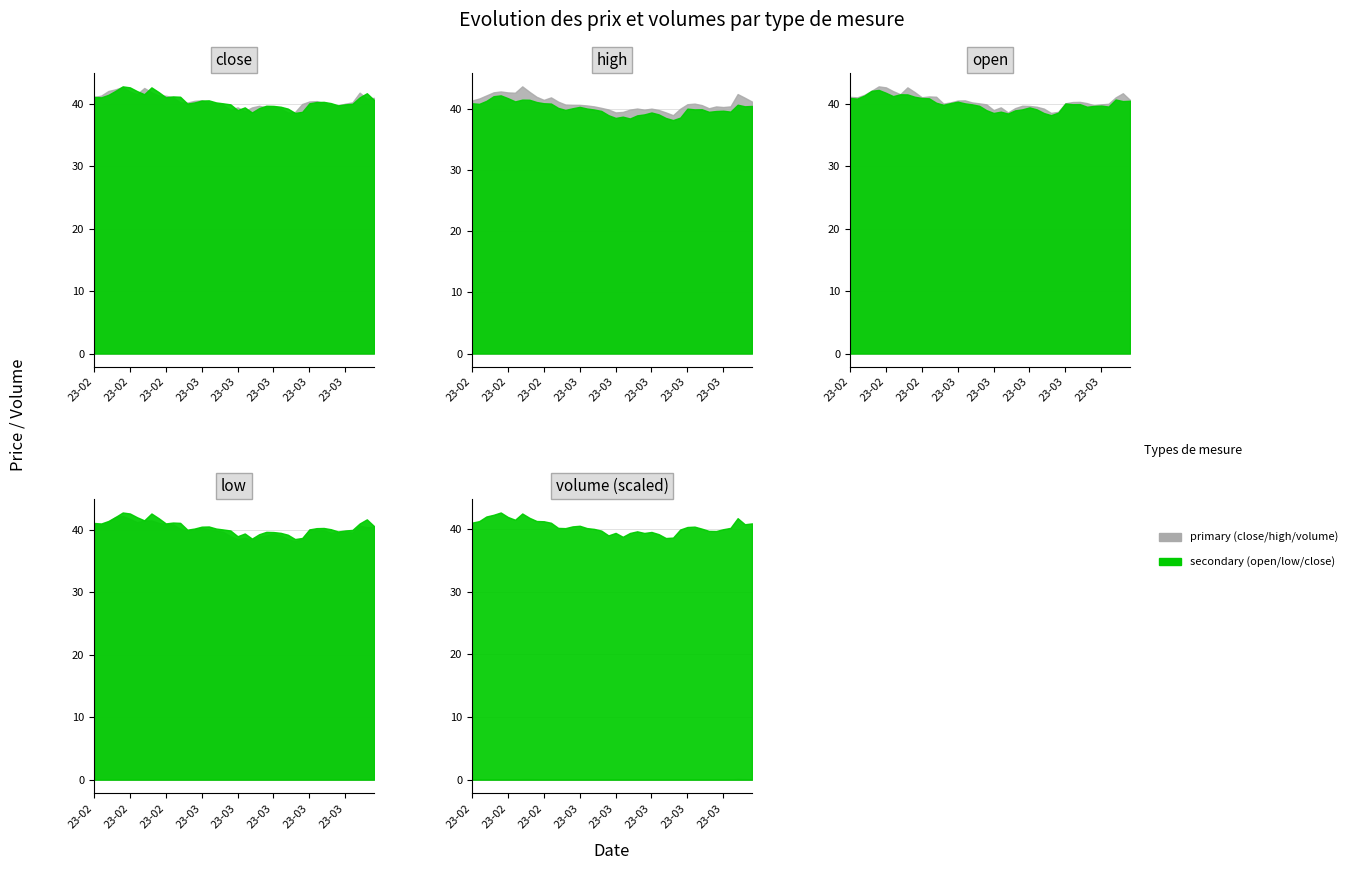

The open series shows 20.2 at 30. True or false?

False